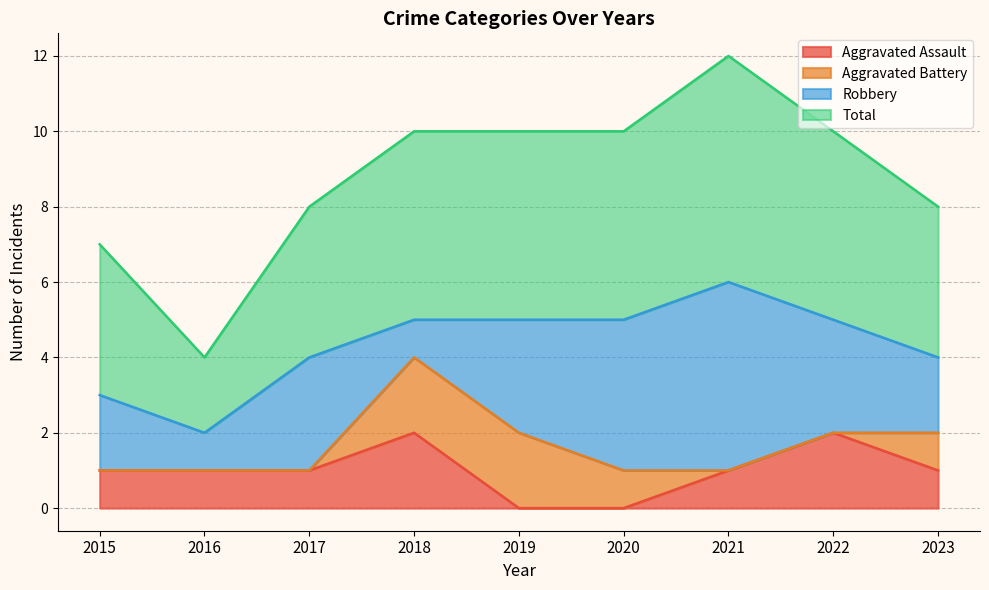

Where does the Aggravated Assault series first go above 1?

2018